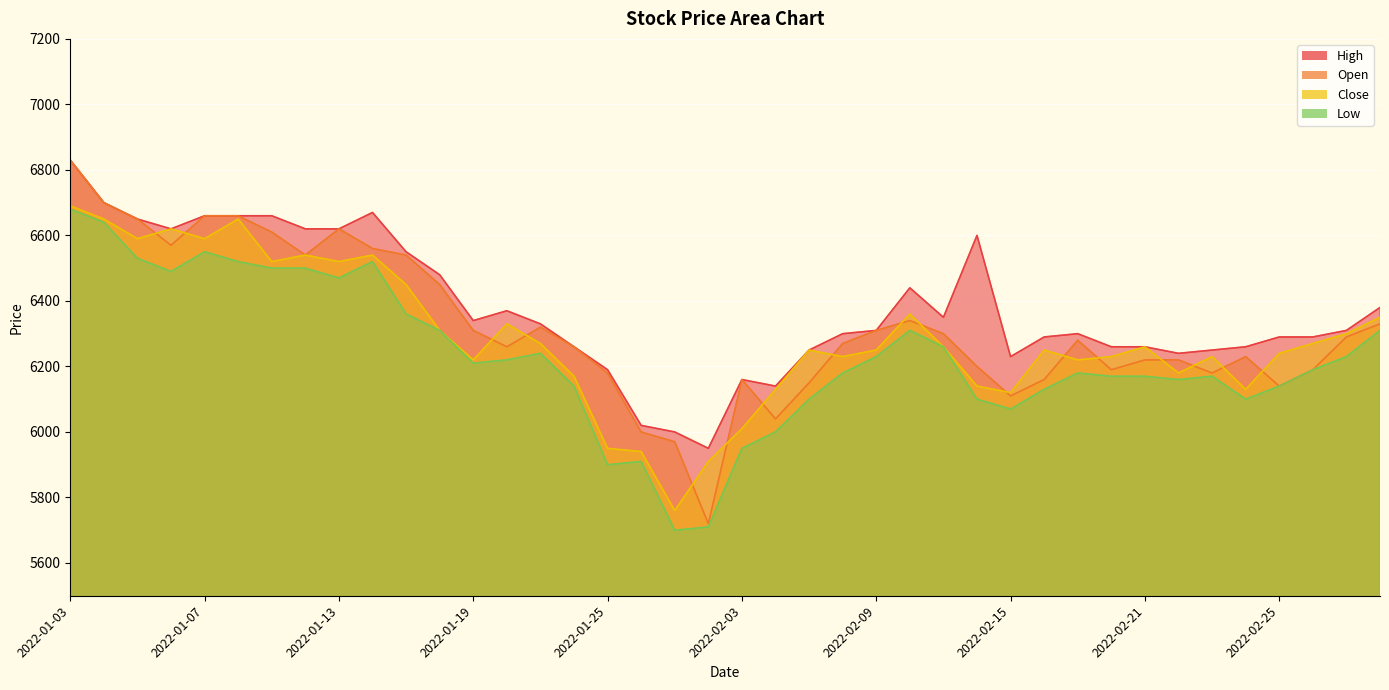

The value of High at 2022-02-25 is 9357. True or false?

False